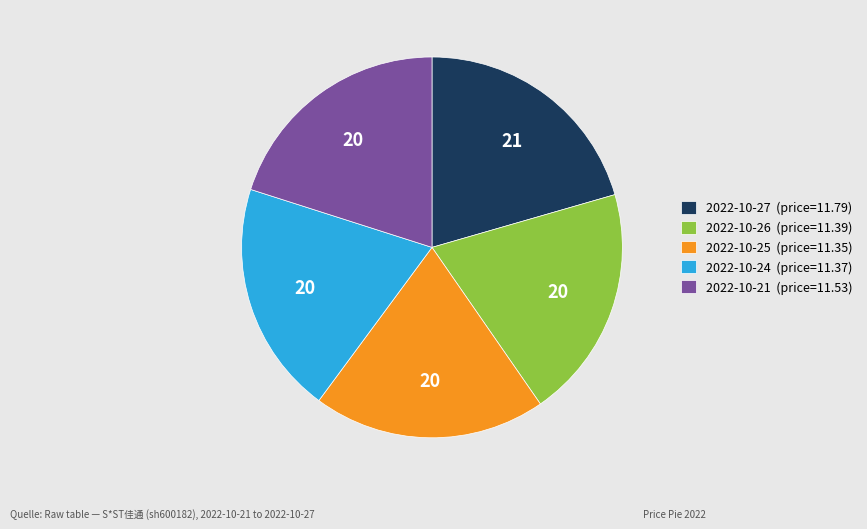

Is there a majority slice in this chart?

No